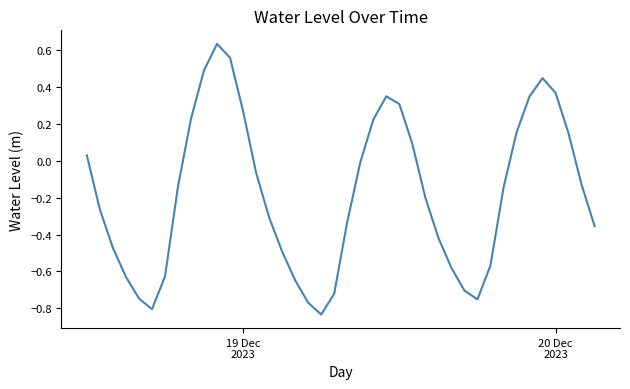

What is the difference between the maximum and minimum values?

1.5